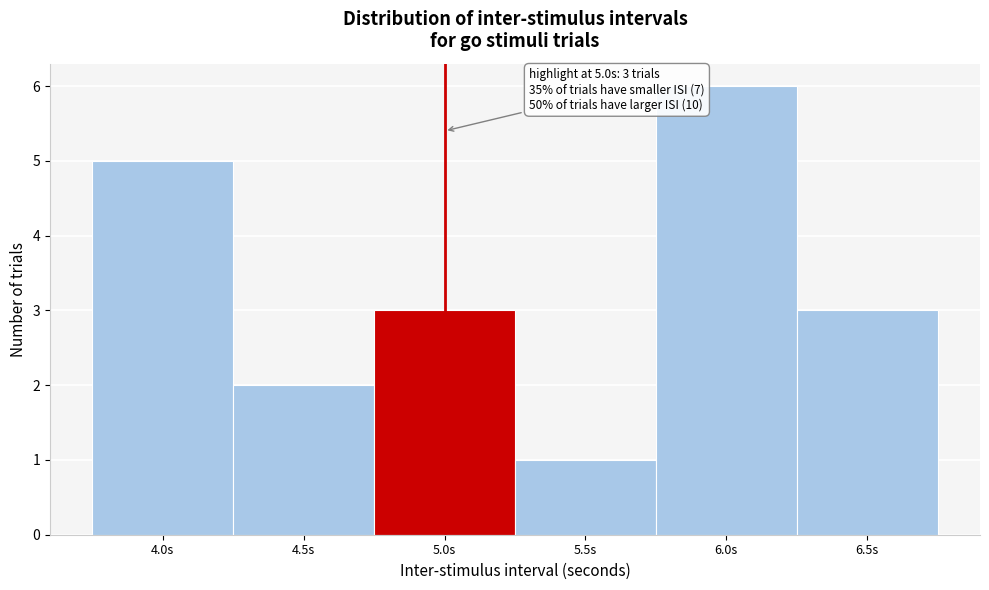

Which range on the x-axis has the tallest bar?

5.75 to 6.25